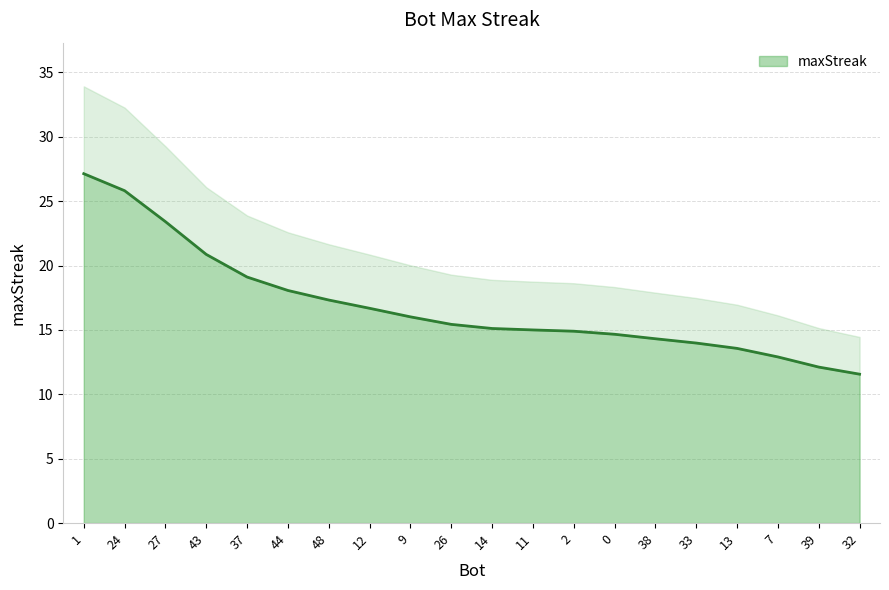

List the labels in order of value, largest first.

1, 24, 27, 43, 37, 44, 48, 12, 9, 26, 14, 11, 2, 0, 38, 33, 13, 7, 39, 32